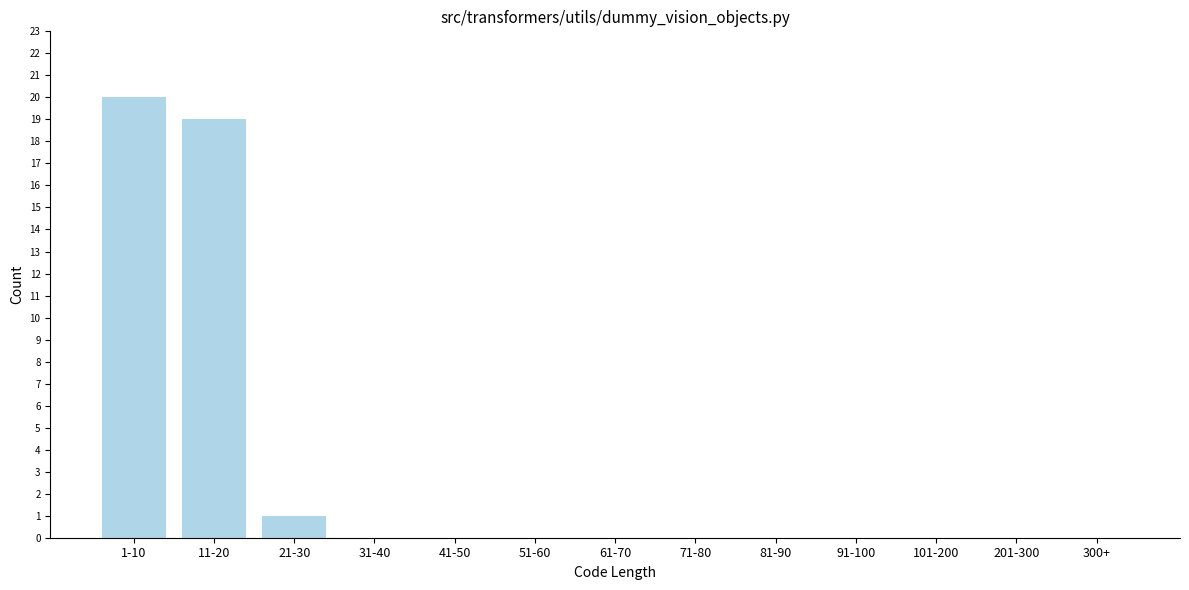

Reading left to right, extract all data points from this chart.

1-10=20	11-20=19	21-30=1	31-40=0	41-50=0	51-60=0	61-70=0	71-80=0	81-90=0	91-100=0	101-200=0	201-300=0	300+=0